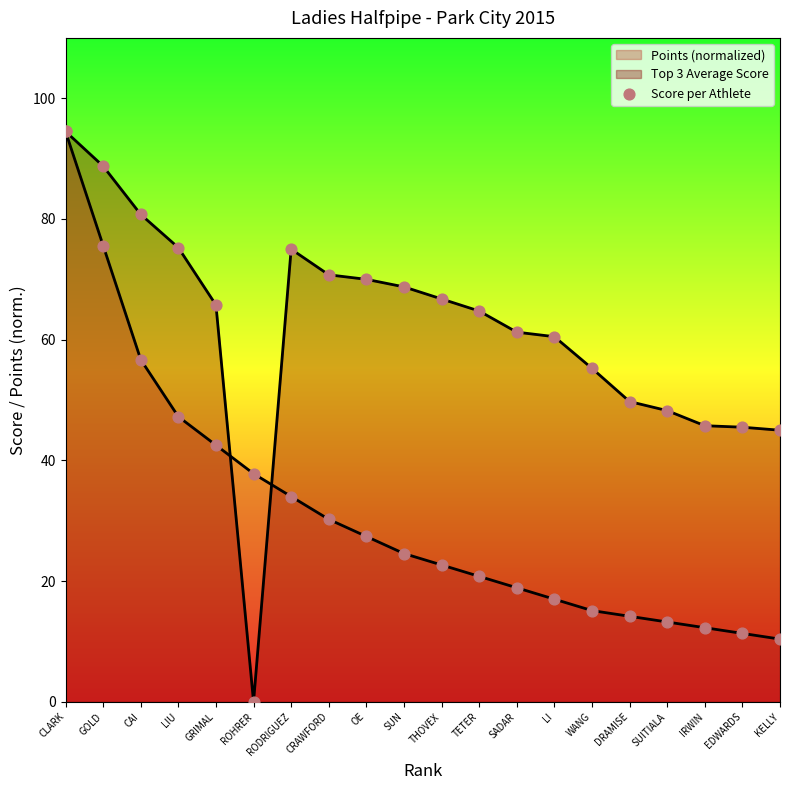

Approximately how many times larger is the value at WANG compared to LI?

0.9